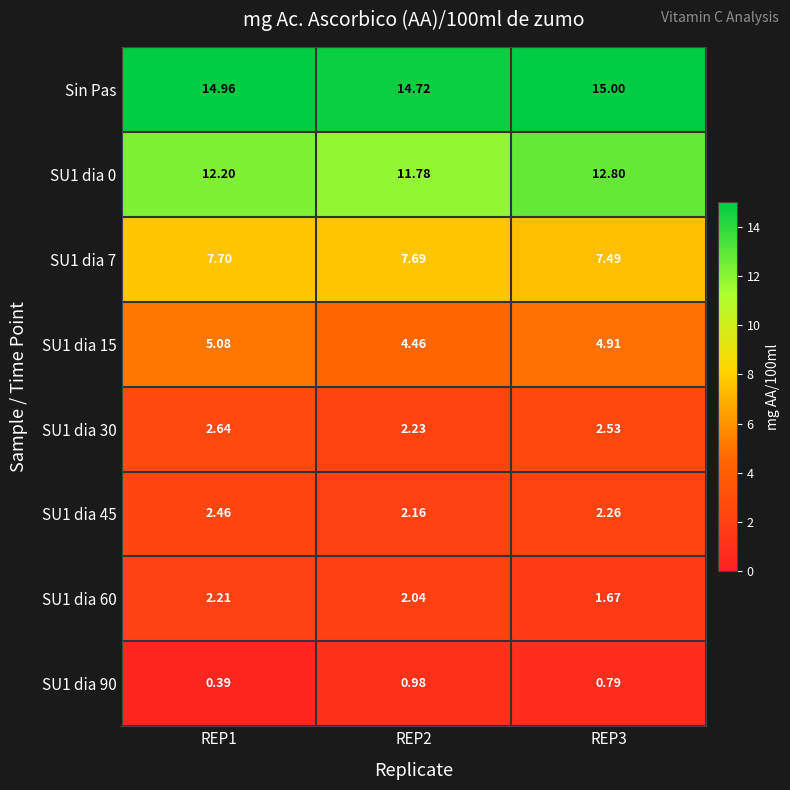

What is the total value across all series at REP3?

47.5